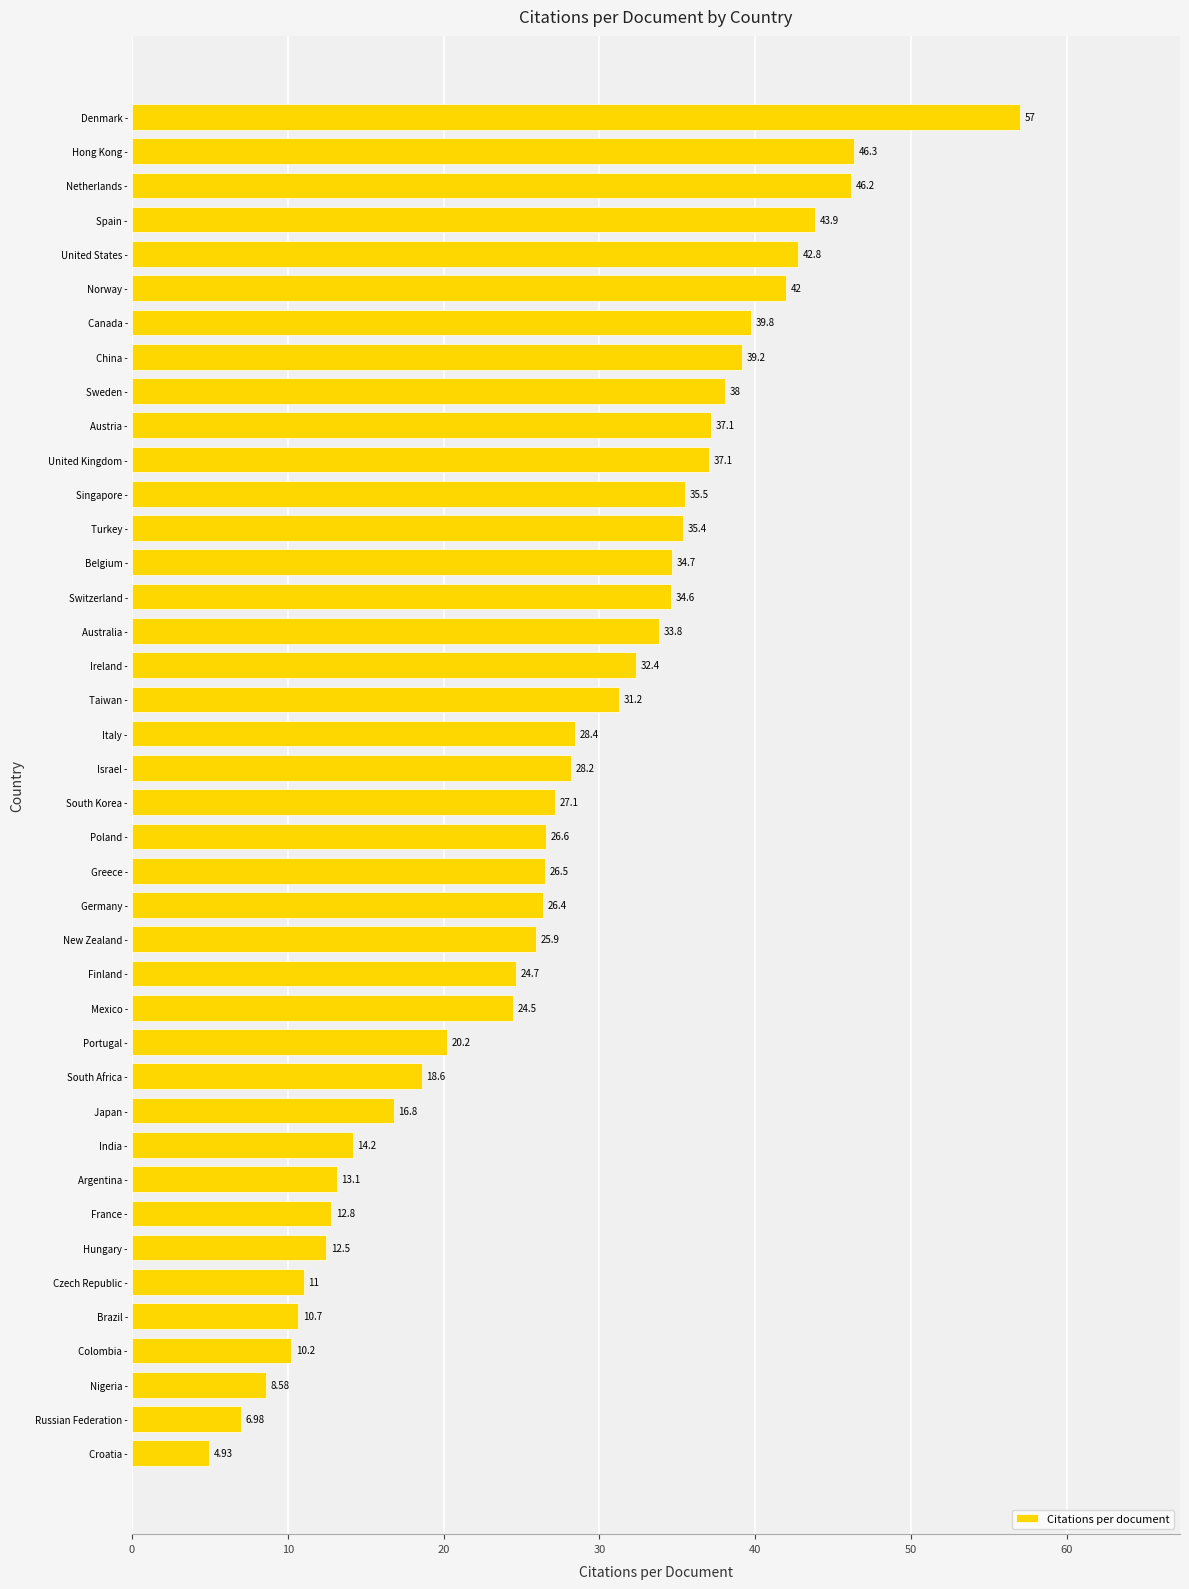

Rank the categories by value from lowest to highest.

Croatia -, Russian Federation -, Nigeria -, Colombia -, Brazil -, Czech Republic -, Hungary -, France -, Argentina -, India -, Japan -, South Africa -, Portugal -, Mexico -, Finland -, New Zealand -, Germany -, Greece -, Poland -, South Korea -, Israel -, Italy -, Taiwan -, Ireland -, Australia -, Switzerland -, Belgium -, Turkey -, Singapore -, United Kingdom -, Austria -, Sweden -, China -, Canada -, Norway -, United States -, Spain -, Netherlands -, Hong Kong -, Denmark -